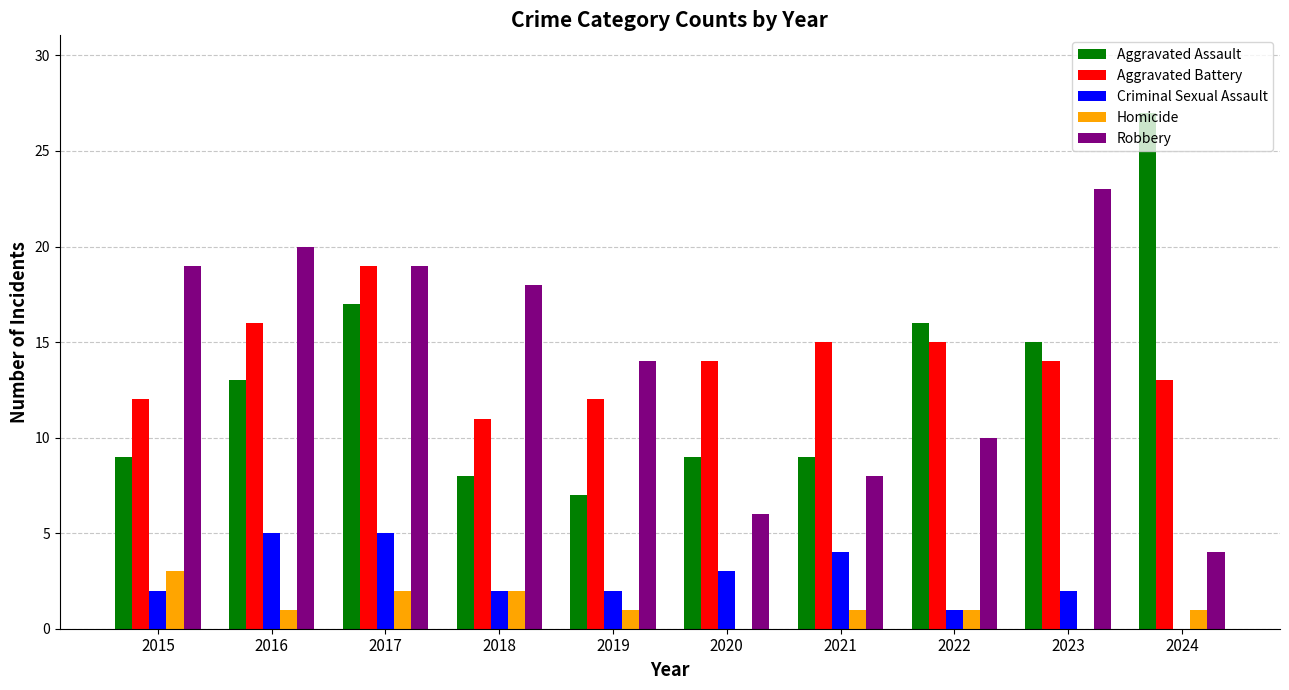

Reading left to right, extract all data points from this chart.

Aggravated Assault: 2015=9	2016=13	2017=17	2018=8	2019=7	2020=9	2021=9	2022=16	2023=15	2024=27
Aggravated Battery: 2015=12	2016=16	2017=19	2018=11	2019=12	2020=14	2021=15	2022=15	2023=14	2024=13
Criminal Sexual Assault: 2015=2	2016=5	2017=5	2018=2	2019=2	2020=3	2021=4	2022=1	2023=2	2024=0
Homicide: 2015=3	2016=1	2017=2	2018=2	2019=1	2020=0	2021=1	2022=1	2023=0	2024=1
Robbery: 2015=19	2016=20	2017=19	2018=18	2019=14	2020=6	2021=8	2022=10	2023=23	2024=4